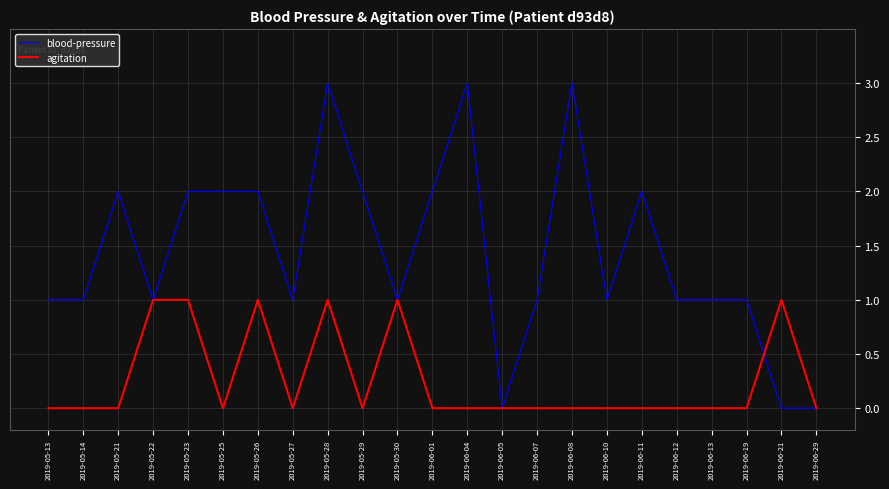

What are all the series names shown in the legend?

blood-pressure, agitation